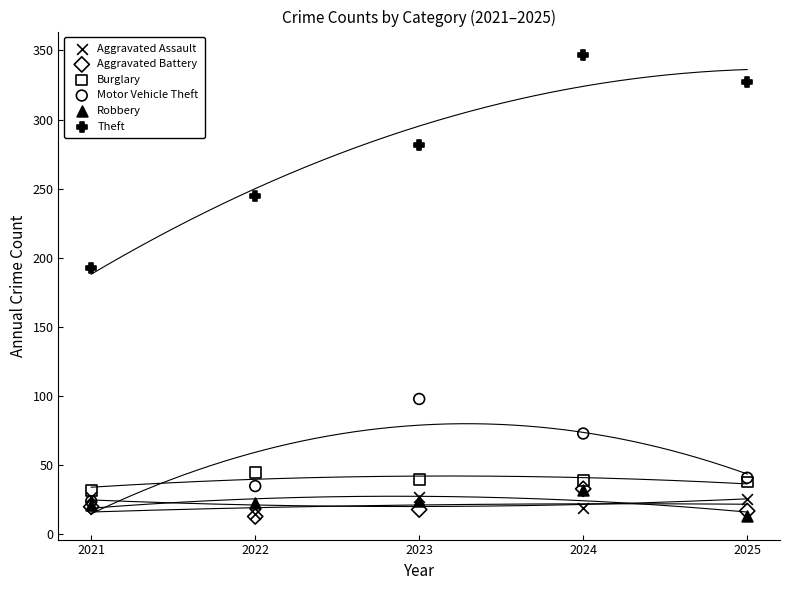

Across all series, what Y value is closest to 180?

193